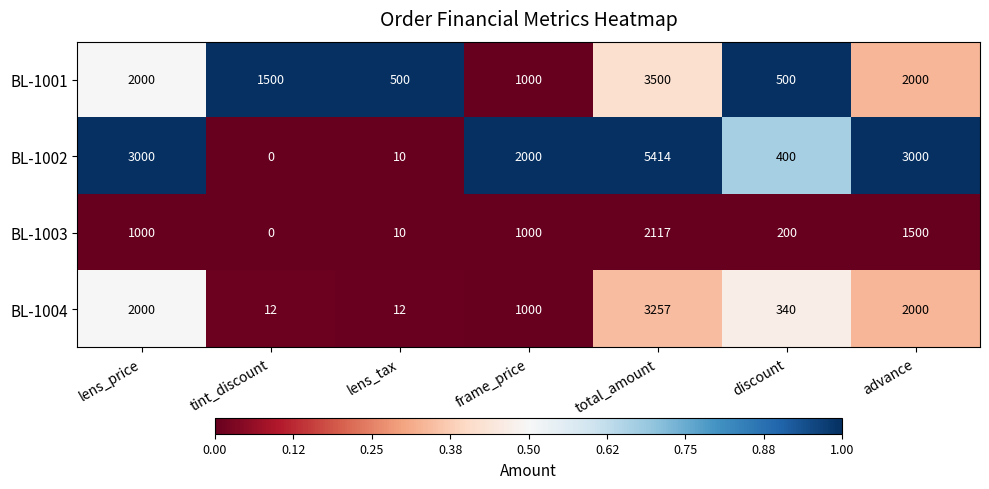

How many distinct data groups are displayed?

4